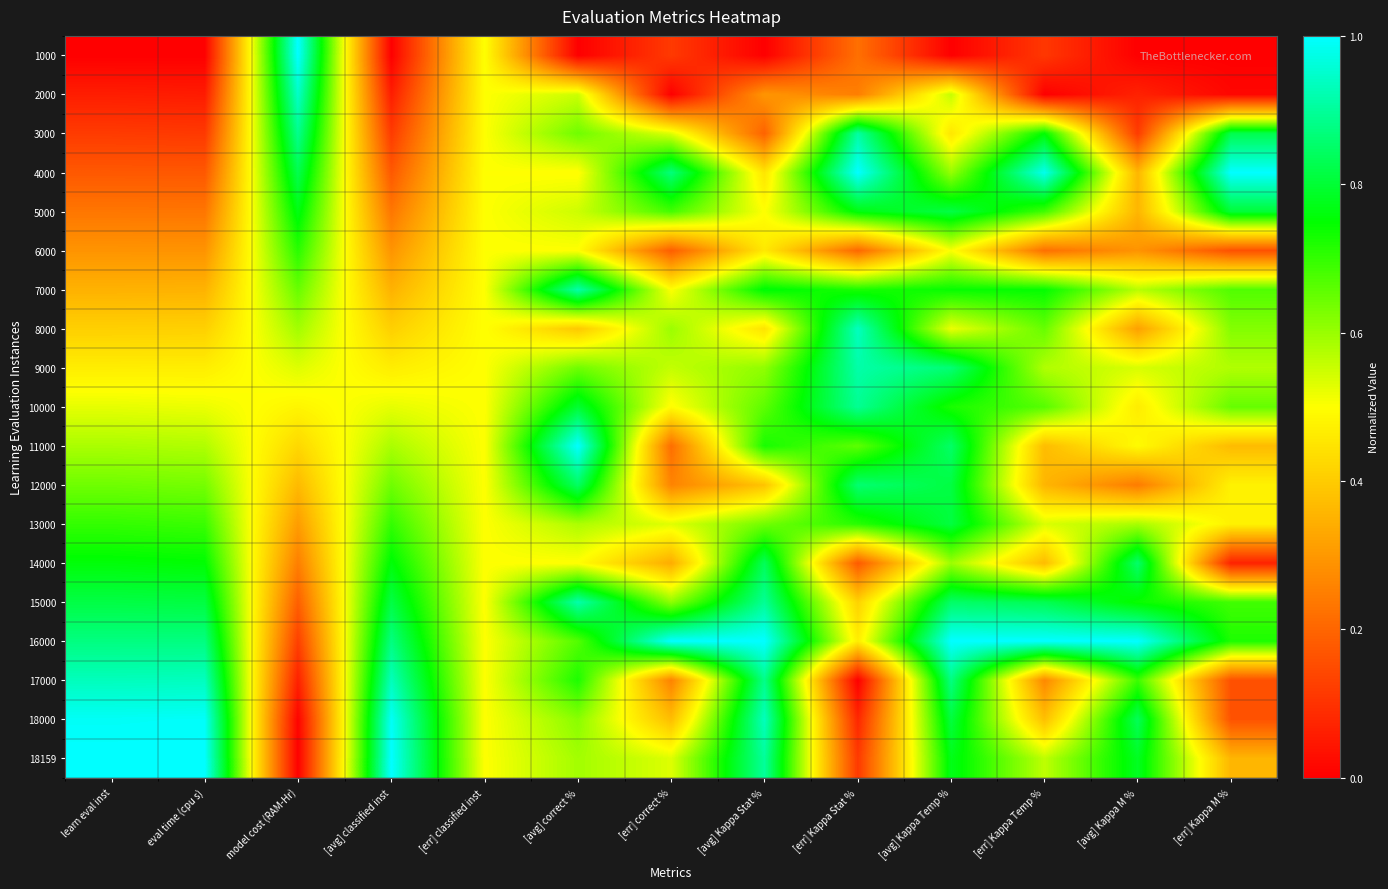

Reading left to right, list all the values displayed in this chart.

1000: learn eval inst=0.0	eval time (cpu s)=0.0	model cost (RAM-Hr)=1.0	[avg] classified inst=0.0	[err] classified inst=0.5	[avg] correct %=0.0	[err] correct %=0.1	[avg] Kappa Stat %=0.0	[err] Kappa Stat %=0.2	[avg] Kappa Temp %=0.0	[err] Kappa Temp %=0.1	[avg] Kappa M %=0.0	[err] Kappa M %=0.0
2000: learn eval inst=0.1	eval time (cpu s)=0.1	model cost (RAM-Hr)=0.9	[avg] classified inst=0.1	[err] classified inst=0.5	[avg] correct %=0.6	[err] correct %=0.0	[avg] Kappa Stat %=0.3	[err] Kappa Stat %=0.2	[avg] Kappa Temp %=0.6	[err] Kappa Temp %=0.0	[avg] Kappa M %=0.1	[err] Kappa M %=0.0
3000: learn eval inst=0.1	eval time (cpu s)=0.1	model cost (RAM-Hr)=0.9	[avg] classified inst=0.1	[err] classified inst=0.5	[avg] correct %=0.6	[err] correct %=0.5	[avg] Kappa Stat %=0.2	[err] Kappa Stat %=0.9	[avg] Kappa Temp %=0.5	[err] Kappa Temp %=0.8	[avg] Kappa M %=0.1	[err] Kappa M %=0.8
4000: learn eval inst=0.2	eval time (cpu s)=0.2	model cost (RAM-Hr)=0.8	[avg] classified inst=0.2	[err] classified inst=0.5	[avg] correct %=0.5	[err] correct %=0.9	[avg] Kappa Stat %=0.4	[err] Kappa Stat %=1.0	[avg] Kappa Temp %=0.6	[err] Kappa Temp %=1.0	[avg] Kappa M %=0.4	[err] Kappa M %=1.0
5000: learn eval inst=0.2	eval time (cpu s)=0.2	model cost (RAM-Hr)=0.8	[avg] classified inst=0.2	[err] classified inst=0.5	[avg] correct %=0.5	[err] correct %=0.7	[avg] Kappa Stat %=0.5	[err] Kappa Stat %=0.8	[avg] Kappa Temp %=0.8	[err] Kappa Temp %=0.7	[avg] Kappa M %=0.4	[err] Kappa M %=0.8
6000: learn eval inst=0.3	eval time (cpu s)=0.3	model cost (RAM-Hr)=0.7	[avg] classified inst=0.3	[err] classified inst=0.5	[avg] correct %=0.5	[err] correct %=0.2	[avg] Kappa Stat %=0.5	[err] Kappa Stat %=0.2	[avg] Kappa Temp %=0.5	[err] Kappa Temp %=0.2	[avg] Kappa M %=0.3	[err] Kappa M %=0.2
7000: learn eval inst=0.3	eval time (cpu s)=0.4	model cost (RAM-Hr)=0.6	[avg] classified inst=0.3	[err] classified inst=0.5	[avg] correct %=0.9	[err] correct %=0.5	[avg] Kappa Stat %=0.8	[err] Kappa Stat %=0.7	[avg] Kappa Temp %=0.7	[err] Kappa Temp %=0.7	[avg] Kappa M %=0.6	[err] Kappa M %=0.7
8000: learn eval inst=0.4	eval time (cpu s)=0.4	model cost (RAM-Hr)=0.6	[avg] classified inst=0.4	[err] classified inst=0.5	[avg] correct %=0.4	[err] correct %=0.6	[avg] Kappa Stat %=0.4	[err] Kappa Stat %=0.9	[avg] Kappa Temp %=0.5	[err] Kappa Temp %=0.6	[avg] Kappa M %=0.3	[err] Kappa M %=0.6
9000: learn eval inst=0.5	eval time (cpu s)=0.5	model cost (RAM-Hr)=0.5	[avg] classified inst=0.5	[err] classified inst=0.5	[avg] correct %=0.6	[err] correct %=0.6	[avg] Kappa Stat %=0.6	[err] Kappa Stat %=0.9	[avg] Kappa Temp %=0.9	[err] Kappa Temp %=0.6	[avg] Kappa M %=0.5	[err] Kappa M %=0.6
10000: learn eval inst=0.5	eval time (cpu s)=0.5	model cost (RAM-Hr)=0.5	[avg] classified inst=0.5	[err] classified inst=0.5	[avg] correct %=0.8	[err] correct %=0.5	[avg] Kappa Stat %=0.7	[err] Kappa Stat %=0.9	[avg] Kappa Temp %=0.7	[err] Kappa Temp %=0.7	[avg] Kappa M %=0.5	[err] Kappa M %=0.6
11000: learn eval inst=0.6	eval time (cpu s)=0.6	model cost (RAM-Hr)=0.4	[avg] classified inst=0.6	[err] classified inst=0.5	[avg] correct %=1.0	[err] correct %=0.2	[avg] Kappa Stat %=0.7	[err] Kappa Stat %=0.7	[avg] Kappa Temp %=0.8	[err] Kappa Temp %=0.4	[avg] Kappa M %=0.5	[err] Kappa M %=0.4
12000: learn eval inst=0.6	eval time (cpu s)=0.6	model cost (RAM-Hr)=0.4	[avg] classified inst=0.6	[err] classified inst=0.5	[avg] correct %=0.8	[err] correct %=0.3	[avg] Kappa Stat %=0.4	[err] Kappa Stat %=0.9	[avg] Kappa Temp %=0.8	[err] Kappa Temp %=0.4	[avg] Kappa M %=0.2	[err] Kappa M %=0.5
13000: learn eval inst=0.7	eval time (cpu s)=0.7	model cost (RAM-Hr)=0.3	[avg] classified inst=0.7	[err] classified inst=0.5	[avg] correct %=0.6	[err] correct %=0.5	[avg] Kappa Stat %=0.6	[err] Kappa Stat %=0.7	[avg] Kappa Temp %=0.8	[err] Kappa Temp %=0.5	[avg] Kappa M %=0.6	[err] Kappa M %=0.5
14000: learn eval inst=0.8	eval time (cpu s)=0.8	model cost (RAM-Hr)=0.2	[avg] classified inst=0.8	[err] classified inst=0.5	[avg] correct %=0.5	[err] correct %=0.3	[avg] Kappa Stat %=0.8	[err] Kappa Stat %=0.2	[avg] Kappa Temp %=0.6	[err] Kappa Temp %=0.4	[avg] Kappa M %=0.9	[err] Kappa M %=0.1
15000: learn eval inst=0.8	eval time (cpu s)=0.8	model cost (RAM-Hr)=0.2	[avg] classified inst=0.8	[err] classified inst=0.5	[avg] correct %=0.9	[err] correct %=0.6	[avg] Kappa Stat %=0.9	[err] Kappa Stat %=0.4	[avg] Kappa Temp %=0.8	[err] Kappa Temp %=0.8	[avg] Kappa M %=0.7	[err] Kappa M %=0.7
16000: learn eval inst=0.9	eval time (cpu s)=0.9	model cost (RAM-Hr)=0.1	[avg] classified inst=0.9	[err] classified inst=0.5	[avg] correct %=0.7	[err] correct %=1.0	[avg] Kappa Stat %=1.0	[err] Kappa Stat %=0.5	[avg] Kappa Temp %=1.0	[err] Kappa Temp %=1.0	[avg] Kappa M %=1.0	[err] Kappa M %=0.7
17000: learn eval inst=0.9	eval time (cpu s)=0.9	model cost (RAM-Hr)=0.1	[avg] classified inst=0.9	[err] classified inst=0.5	[avg] correct %=0.7	[err] correct %=0.3	[avg] Kappa Stat %=0.9	[err] Kappa Stat %=0.0	[avg] Kappa Temp %=0.9	[err] Kappa Temp %=0.3	[avg] Kappa M %=0.7	[err] Kappa M %=0.2
18000: learn eval inst=1.0	eval time (cpu s)=1.0	model cost (RAM-Hr)=0.0	[avg] classified inst=1.0	[err] classified inst=0.5	[avg] correct %=0.6	[err] correct %=0.4	[avg] Kappa Stat %=0.9	[err] Kappa Stat %=0.1	[avg] Kappa Temp %=0.8	[err] Kappa Temp %=0.4	[avg] Kappa M %=0.8	[err] Kappa M %=0.2
18159: learn eval inst=1.0	eval time (cpu s)=1.0	model cost (RAM-Hr)=0.0	[avg] classified inst=1.0	[err] classified inst=0.5	[avg] correct %=0.6	[err] correct %=0.5	[avg] Kappa Stat %=0.9	[err] Kappa Stat %=0.1	[avg] Kappa Temp %=0.8	[err] Kappa Temp %=0.6	[avg] Kappa M %=0.8	[err] Kappa M %=0.4